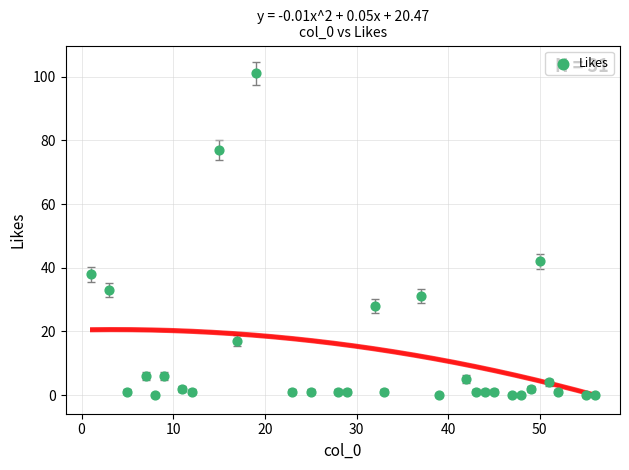

What Y value in the scatter plot is closest to 50?

42